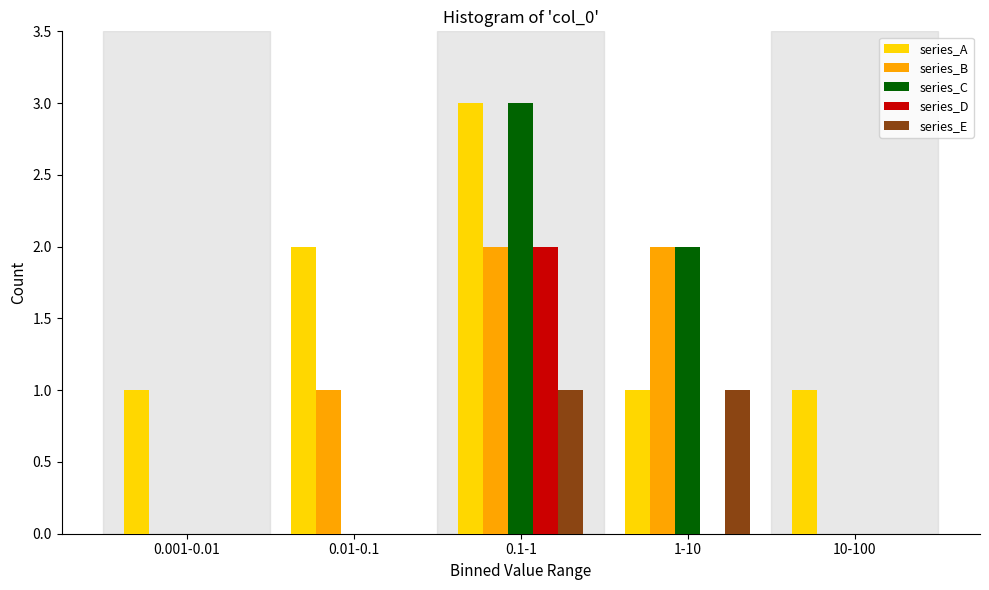

Reading right to left, what are all the values shown in this chart?

series_A: 10-100=1	1-10=1	0.1-1=3	0.01-0.1=2	0.001-0.01=1
series_B: 10-100=0	1-10=2	0.1-1=2	0.01-0.1=1	0.001-0.01=0
series_C: 10-100=0	1-10=2	0.1-1=3	0.01-0.1=0	0.001-0.01=0
series_D: 10-100=0	1-10=0	0.1-1=2	0.01-0.1=0	0.001-0.01=0
series_E: 10-100=0	1-10=1	0.1-1=1	0.01-0.1=0	0.001-0.01=0